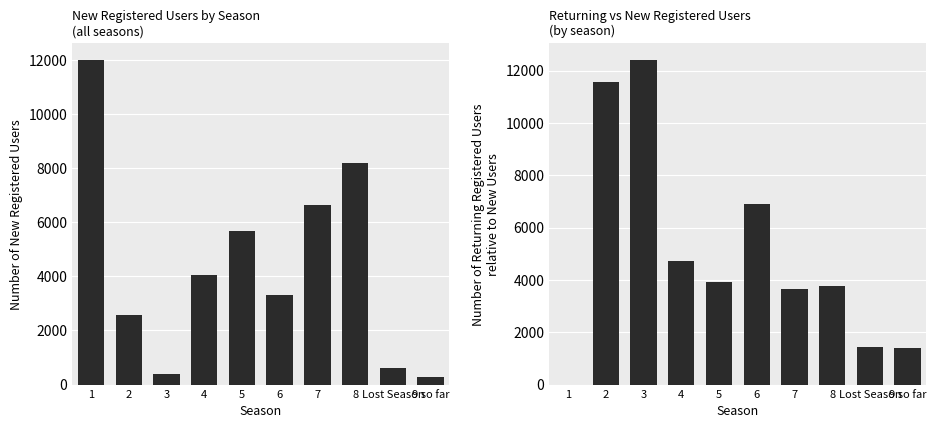

What is the label of the 5th bar from the left?

5